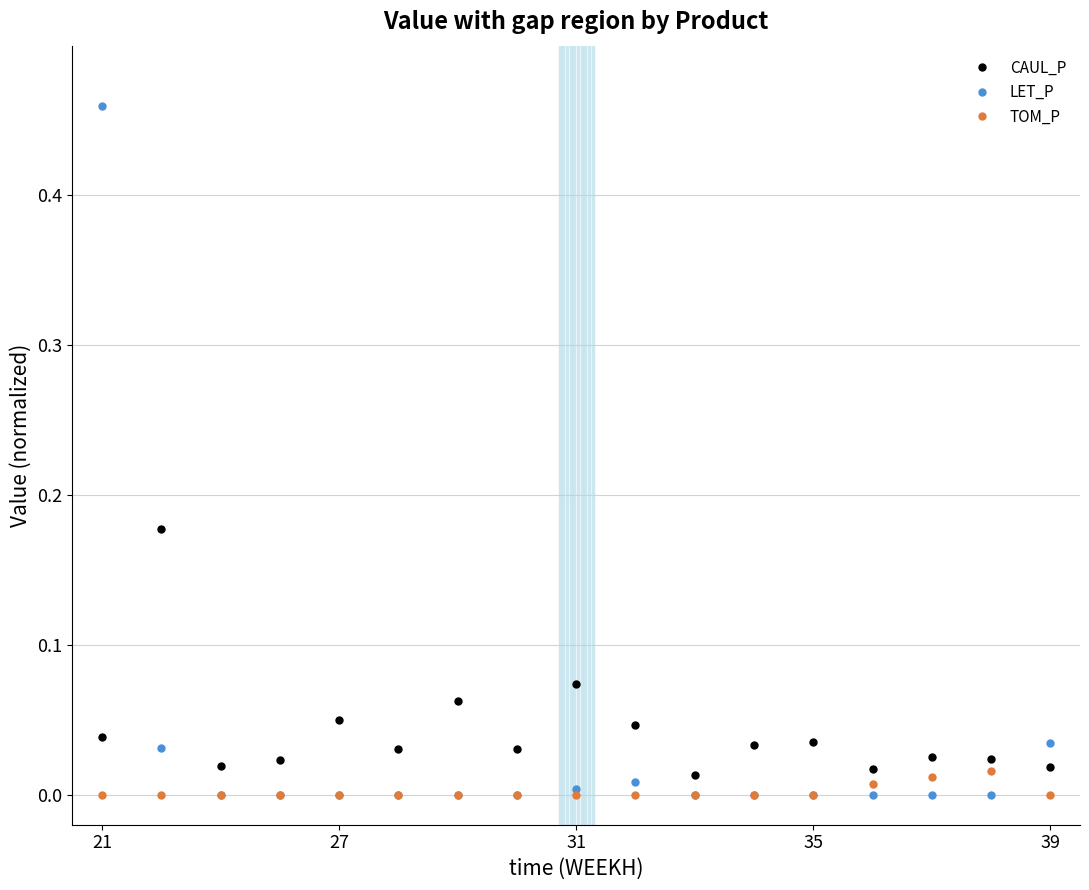

Rank the series by their maximum value, from lowest to highest.

TOM_P, CAUL_P, LET_P